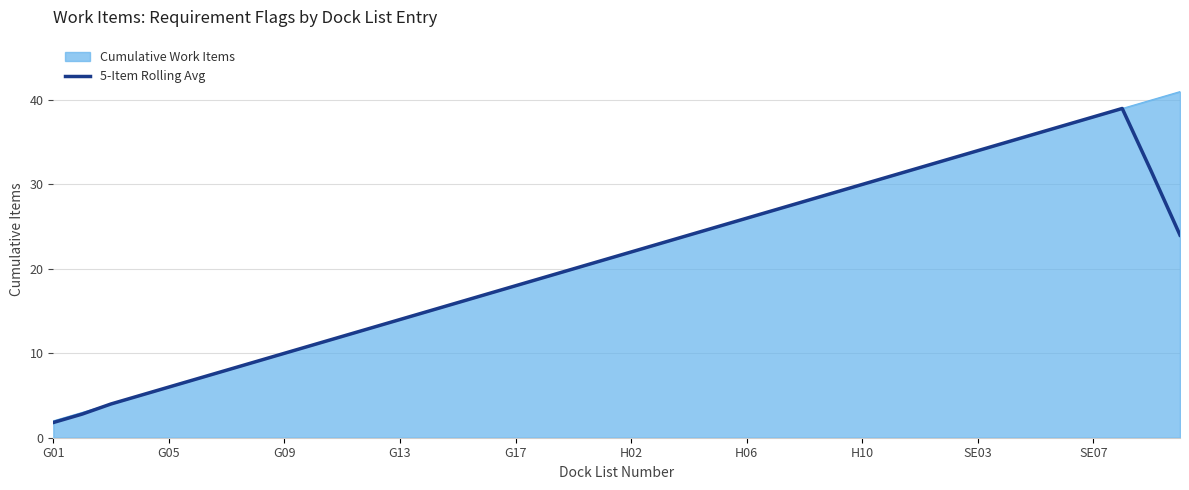

Rank the series by their maximum value, from lowest to highest.

5-Item Rolling Avg, Cumulative Work Items